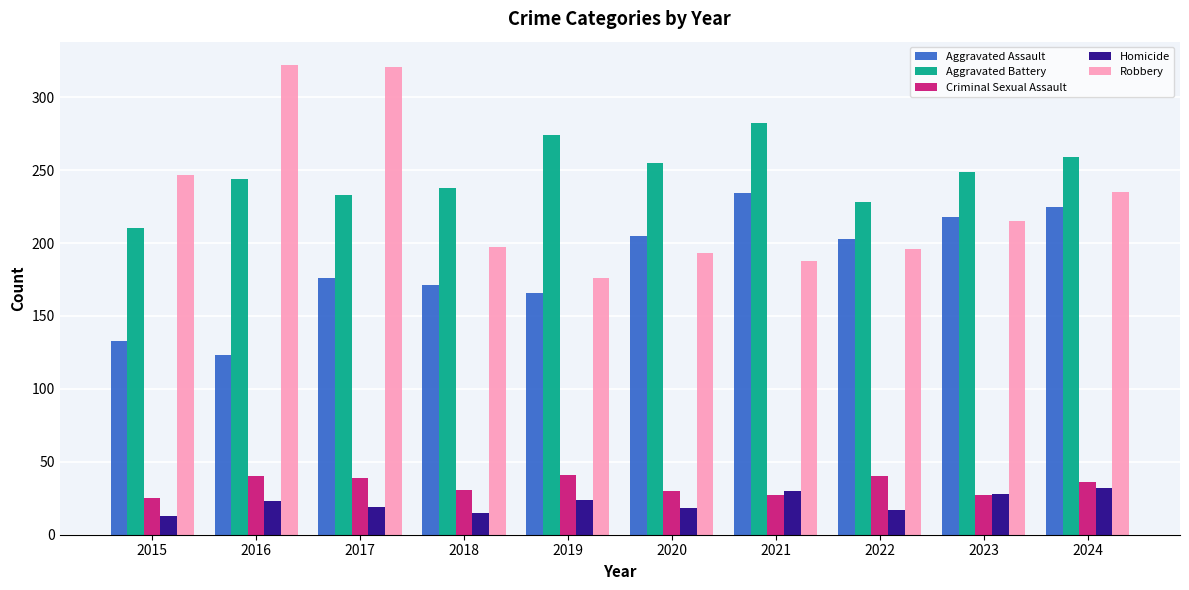

Is it true that Aggravated Battery equals 210 at 2015?

True